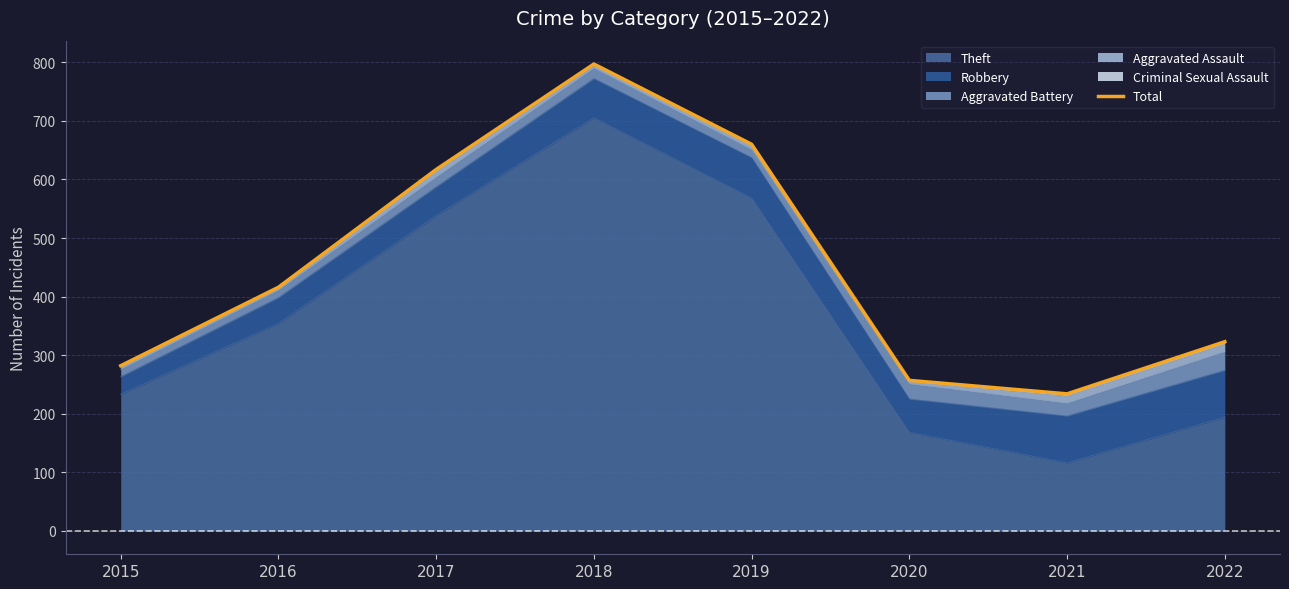

List the labels in order of value, largest first.

2018, 2019, 2017, 2016, 2022, 2015, 2020, 2021